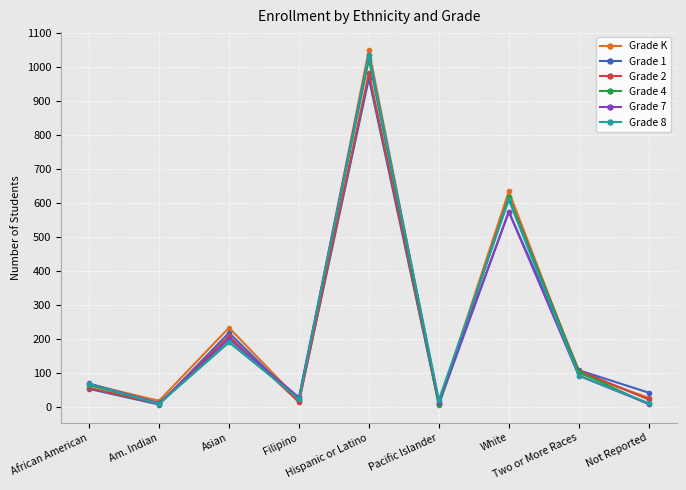

True or false: Grade 2 has more than 2 points higher than both neighbors.

True